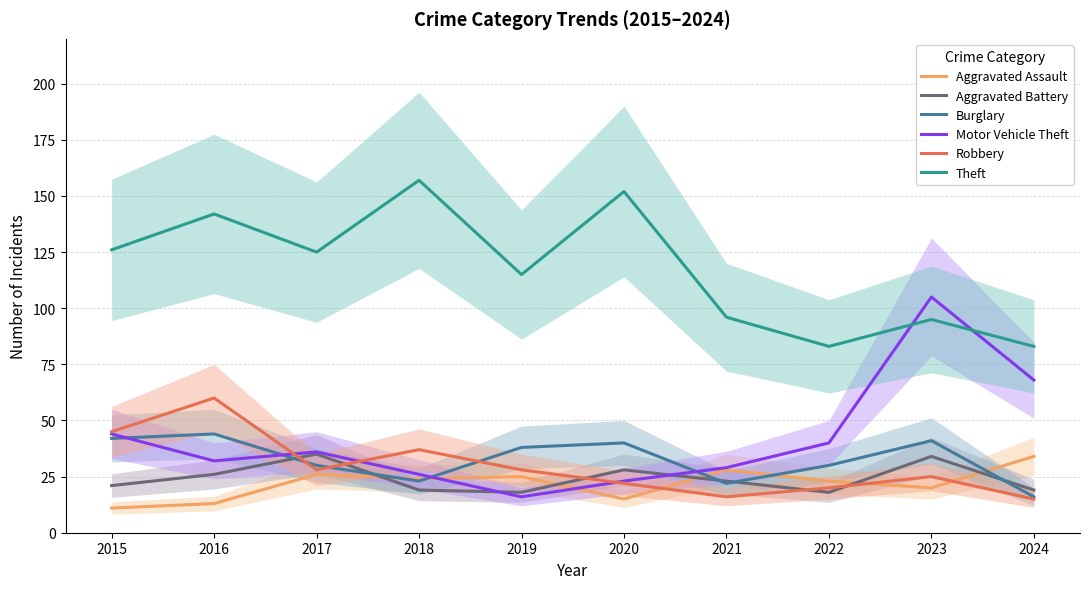

What is the highest value of the Theft series?

157